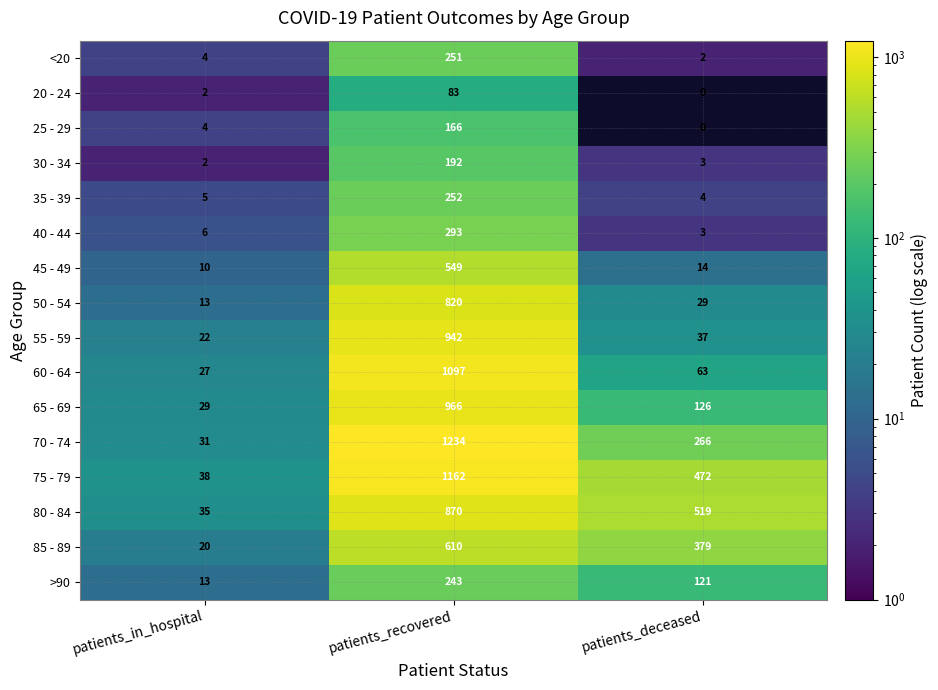

Where is 20 - 24 nearest to the value 41?

patients_in_hospital